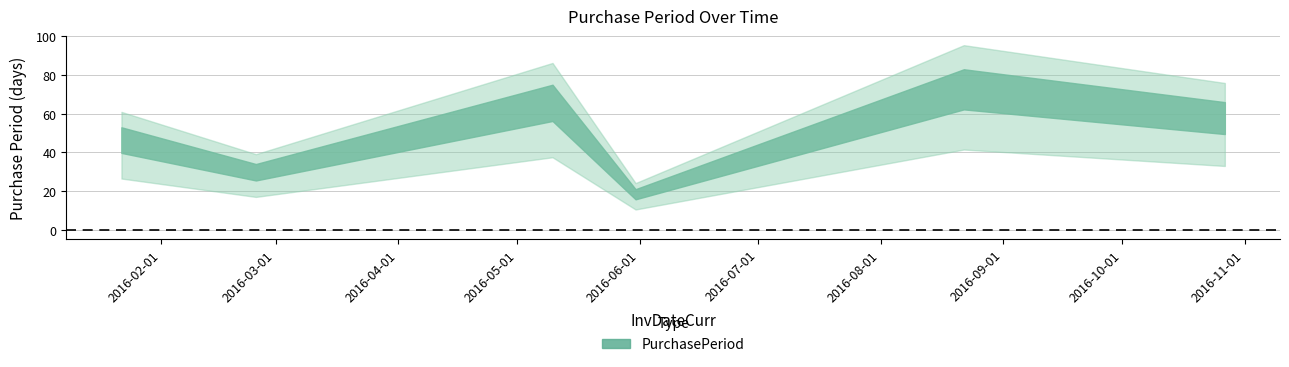

What is the sum of all values?

332